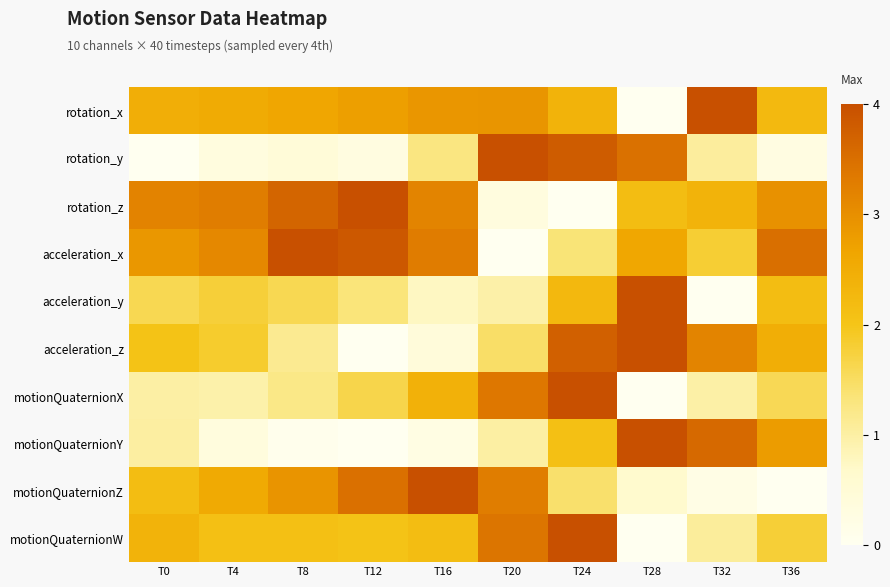

Reading left to right, what are all the values shown in this chart?

rotation_x: T0=0.6	T4=0.6	T8=0.7	T12=0.7	T16=0.7	T20=0.7	T24=0.6	T28=0.0	T32=1.0	T36=0.6
rotation_y: T0=0.0	T4=0.1	T8=0.1	T12=0.1	T16=0.3	T20=1.0	T24=1.0	T28=0.9	T32=0.3	T36=0.1
rotation_z: T0=0.8	T4=0.8	T8=0.9	T12=1.0	T16=0.8	T20=0.1	T24=0.0	T28=0.5	T32=0.6	T36=0.7
acceleration_x: T0=0.7	T4=0.8	T8=1.0	T12=1.0	T16=0.8	T20=0.0	T24=0.3	T28=0.7	T32=0.5	T36=0.9
acceleration_y: T0=0.4	T4=0.4	T8=0.4	T12=0.3	T16=0.2	T20=0.2	T24=0.6	T28=1.0	T32=0.0	T36=0.5
acceleration_z: T0=0.5	T4=0.5	T8=0.3	T12=0.0	T16=0.1	T20=0.4	T24=0.9	T28=1.0	T32=0.8	T36=0.6
motionQuaternionX: T0=0.2	T4=0.2	T8=0.3	T12=0.4	T16=0.6	T20=0.8	T24=1.0	T28=0.0	T32=0.2	T36=0.4
motionQuaternionY: T0=0.3	T4=0.1	T8=0.0	T12=0.0	T16=0.1	T20=0.3	T24=0.5	T28=1.0	T32=0.9	T36=0.7
motionQuaternionZ: T0=0.5	T4=0.6	T8=0.7	T12=0.9	T16=1.0	T20=0.8	T24=0.4	T28=0.2	T32=0.1	T36=0.0
motionQuaternionW: T0=0.6	T4=0.5	T8=0.5	T12=0.5	T16=0.5	T20=0.9	T24=1.0	T28=0.0	T32=0.3	T36=0.4